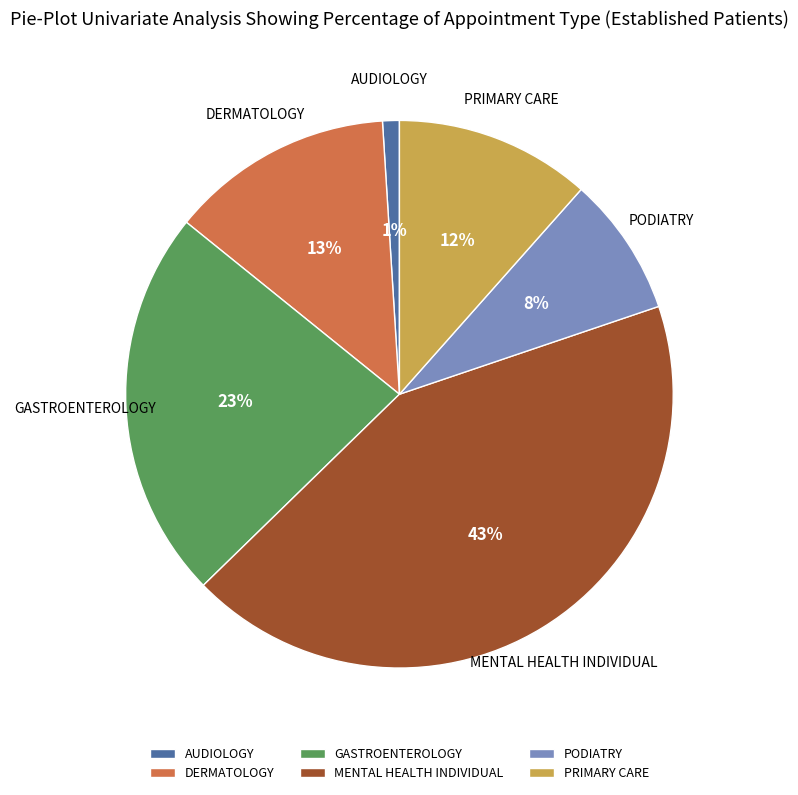

How many segments does this pie chart have?

6